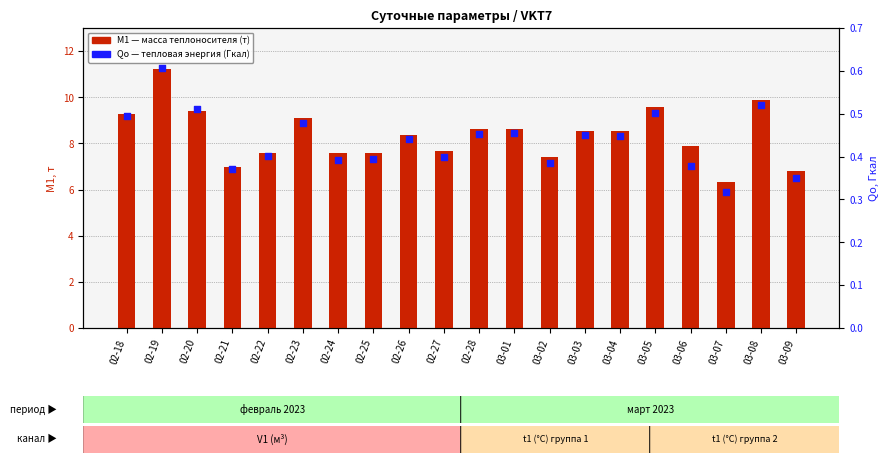

Is the value of Qо (Гкал) at 03-04 greater than the value of M1 (т) at 03-04?

No